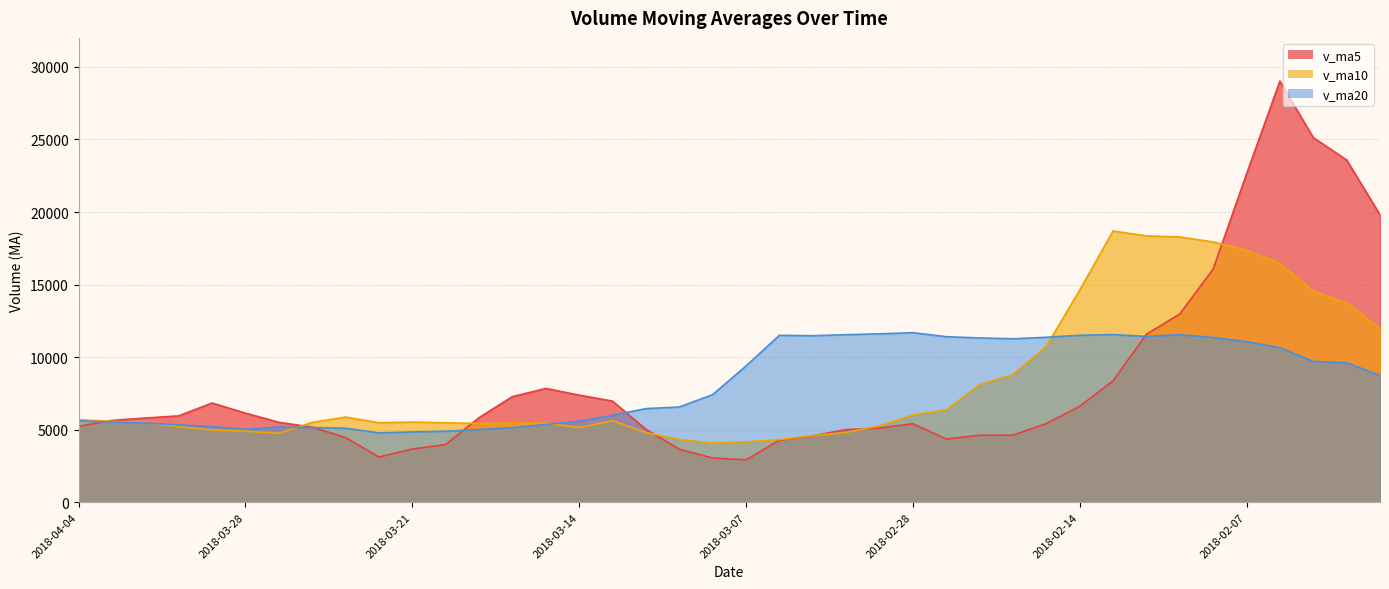

The value of v_ma20 at 2018-03-26 is 1402.4. True or false?

False